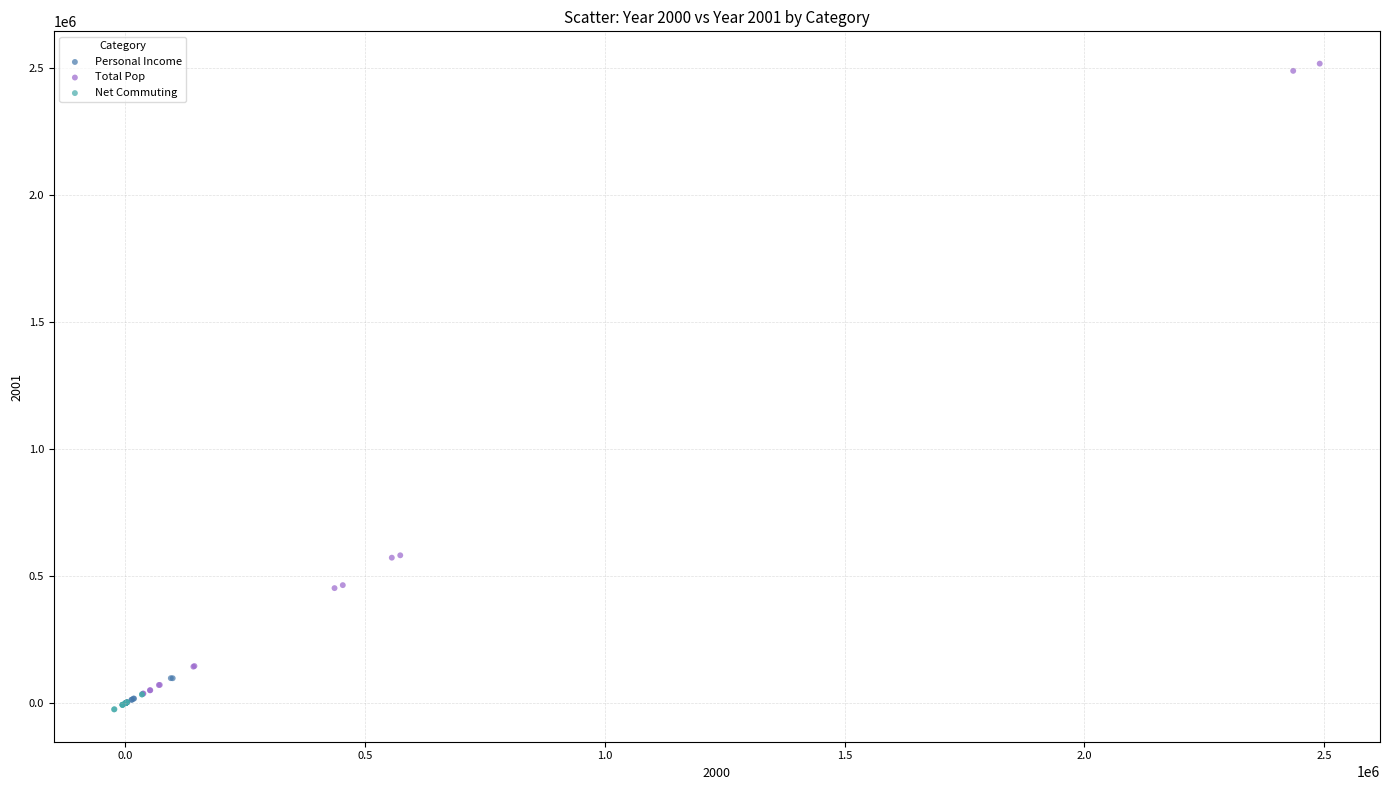

Which series has the largest Y range (max minus min)?

Total Pop